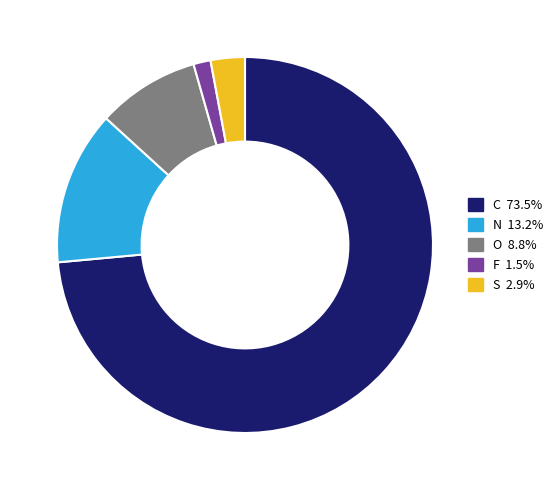

Is C the majority of the pie?

Yes